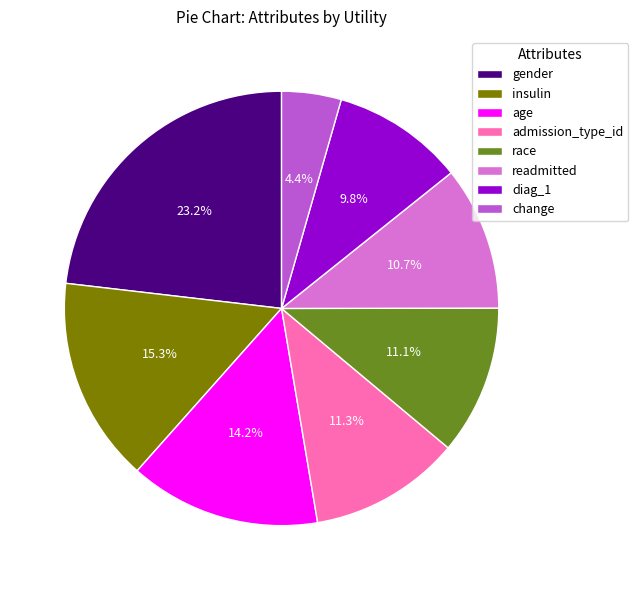

How many slices are in this pie chart?

8